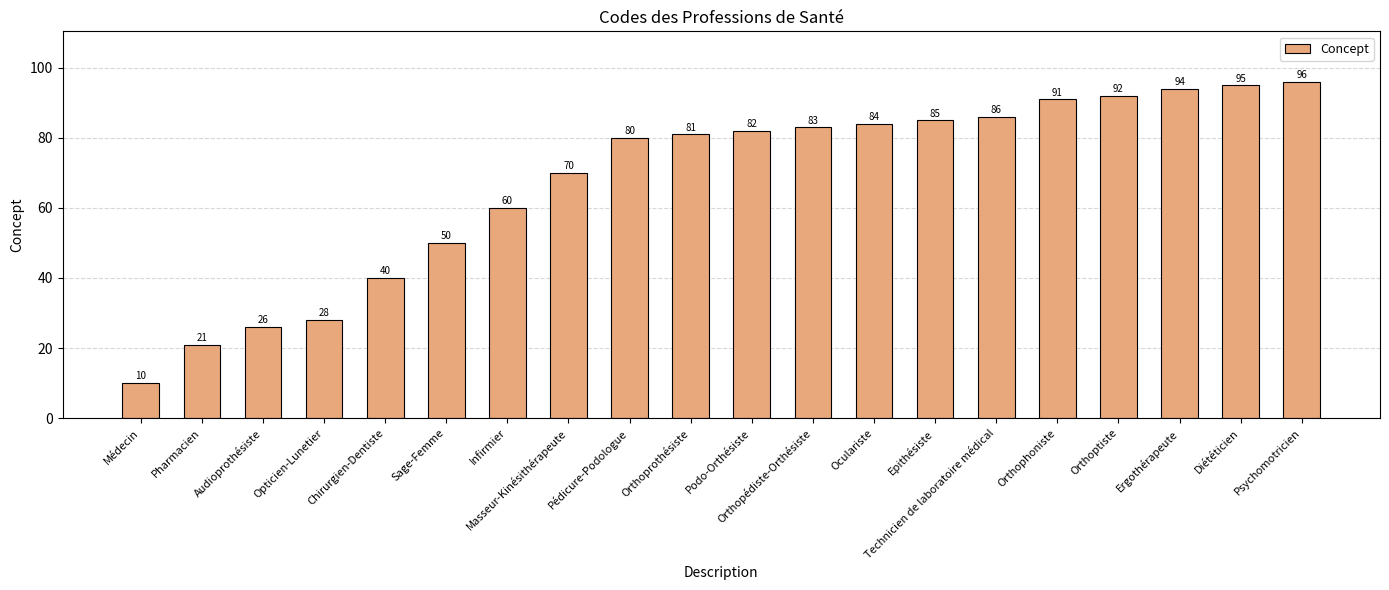

The value at Epithésiste is 85. True or false?

True